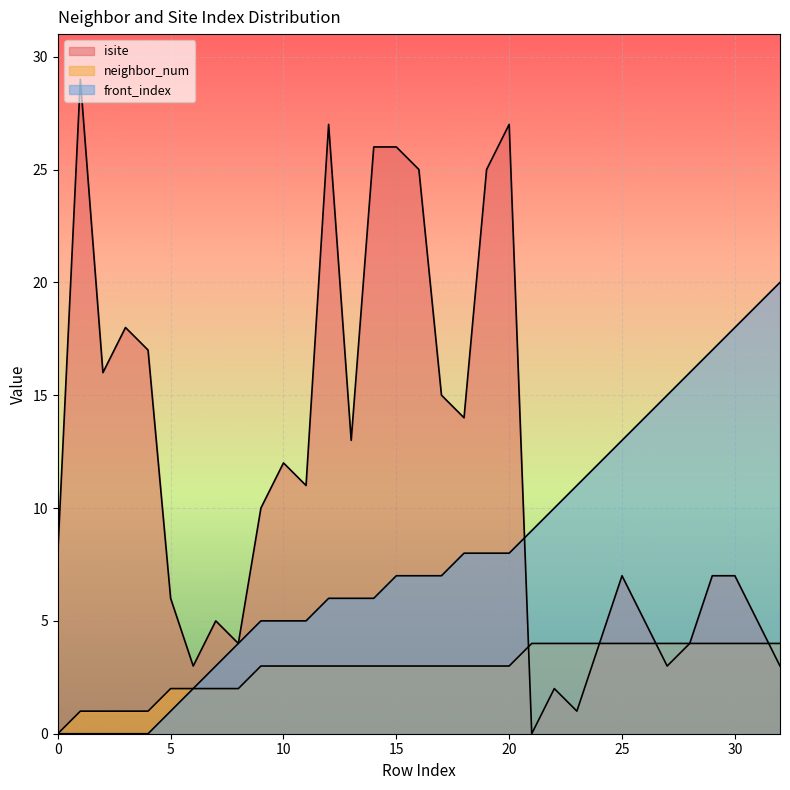

How many data points in front_index are less than 7?

15